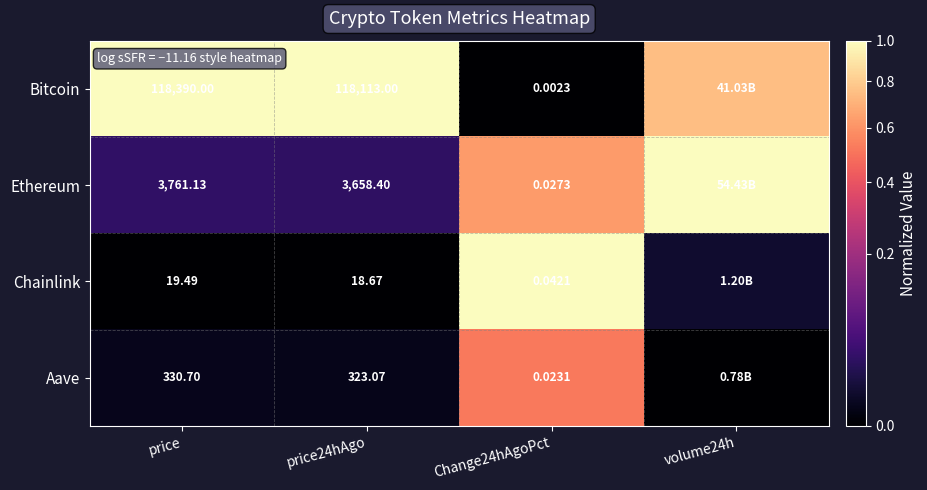

Which series changed the most between price and Change24hAgoPct?

Bitcoin